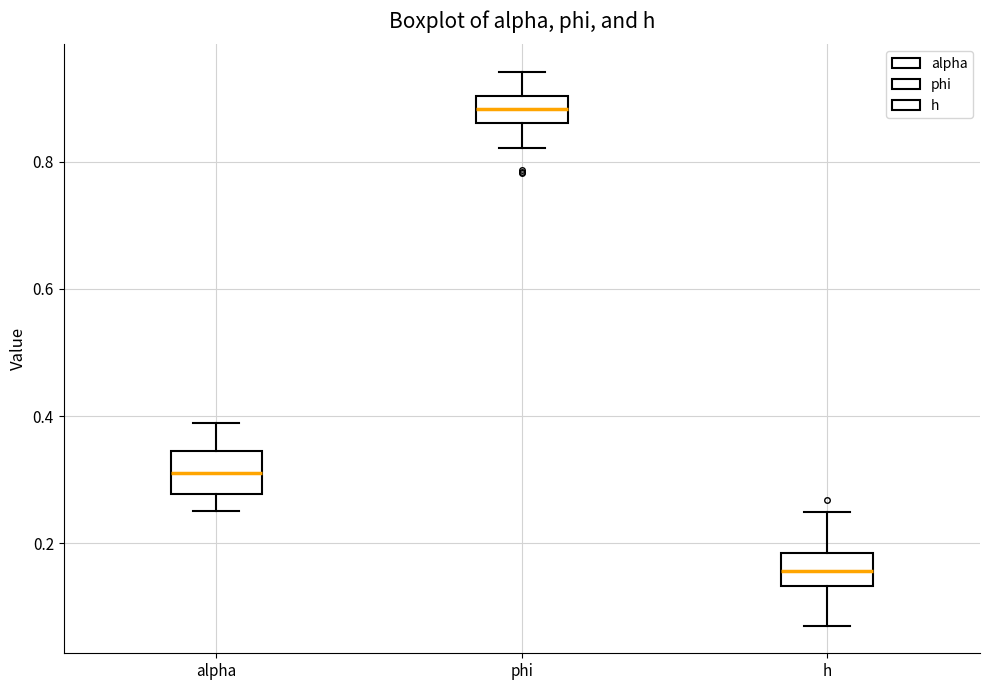

Reading left to right, read every box against the y-axis: the position of its median line, the range the box covers, and the ends of its whiskers. The values are not printed on the chart, so give them approximately, as read against the axis.

alpha: median 0.30, box 0.28 to 0.34, whiskers 0.26 to 0.38
phi: median 0.88, box 0.86 to 0.90, whiskers 0.82 to 0.94
h: median 0.16, box 0.14 to 0.18, whiskers 0.08 to 0.24